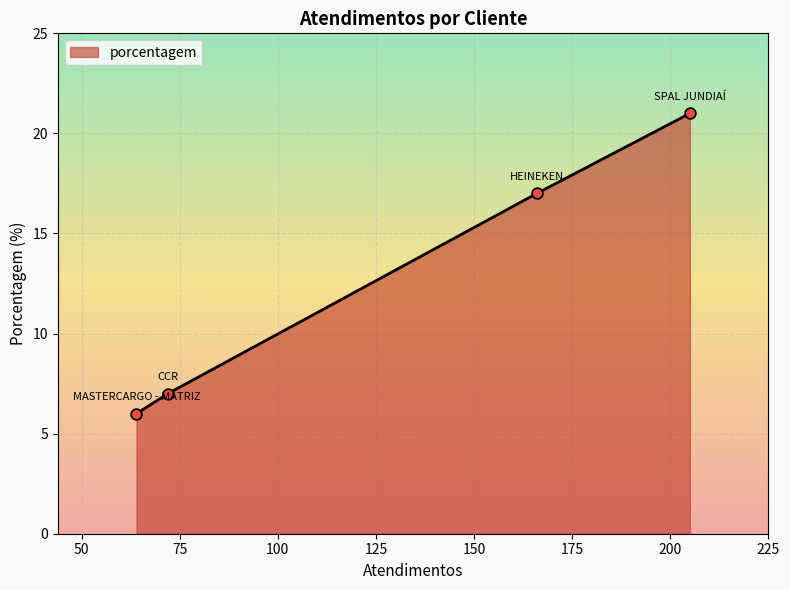

True or false: there are more than 2 points higher than both neighbors.

False